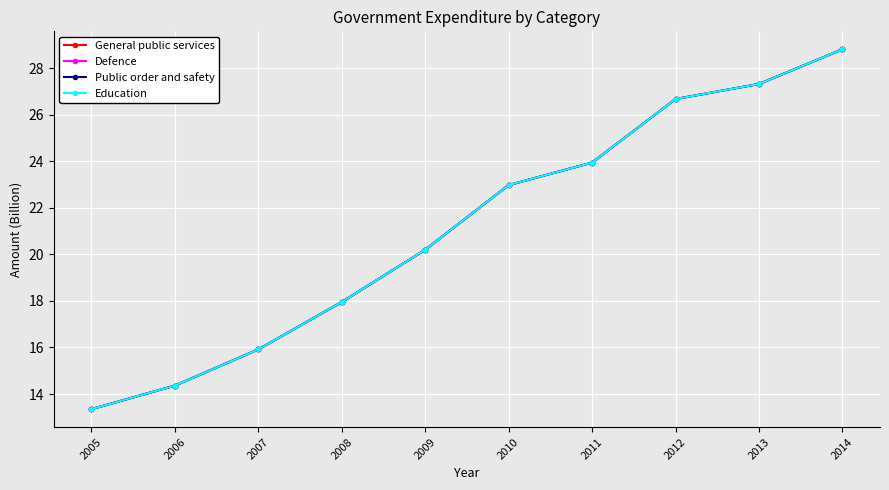

True or false: General public services and Public order and safety cross at least once.

False